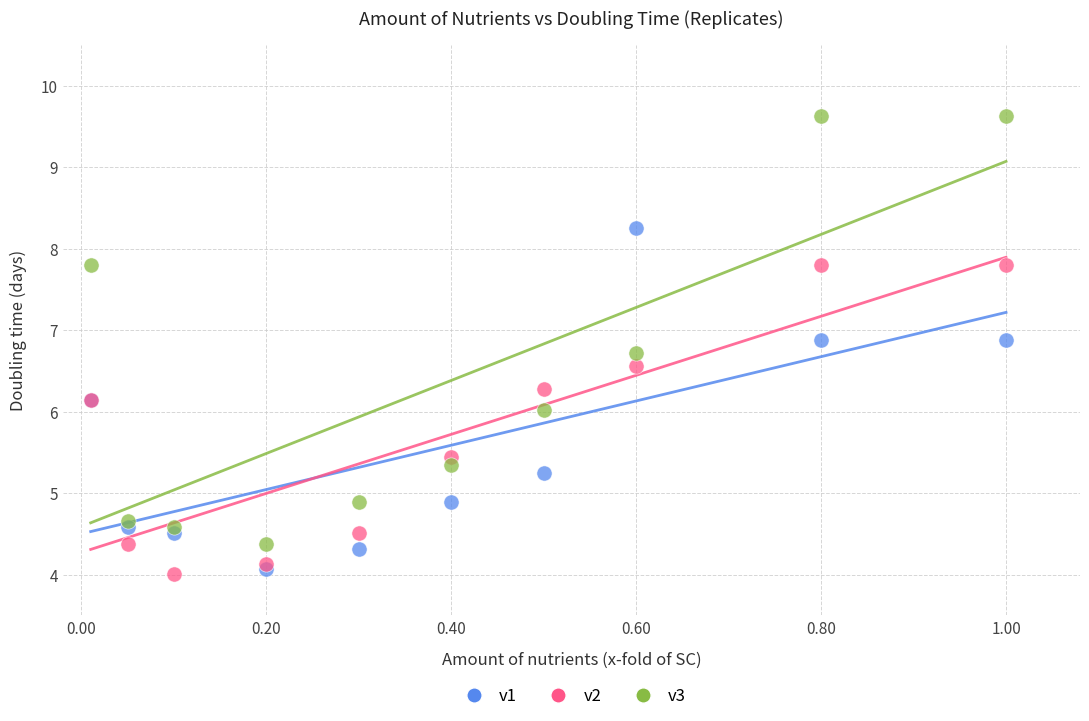

Which series contains the highest Y value?

v3